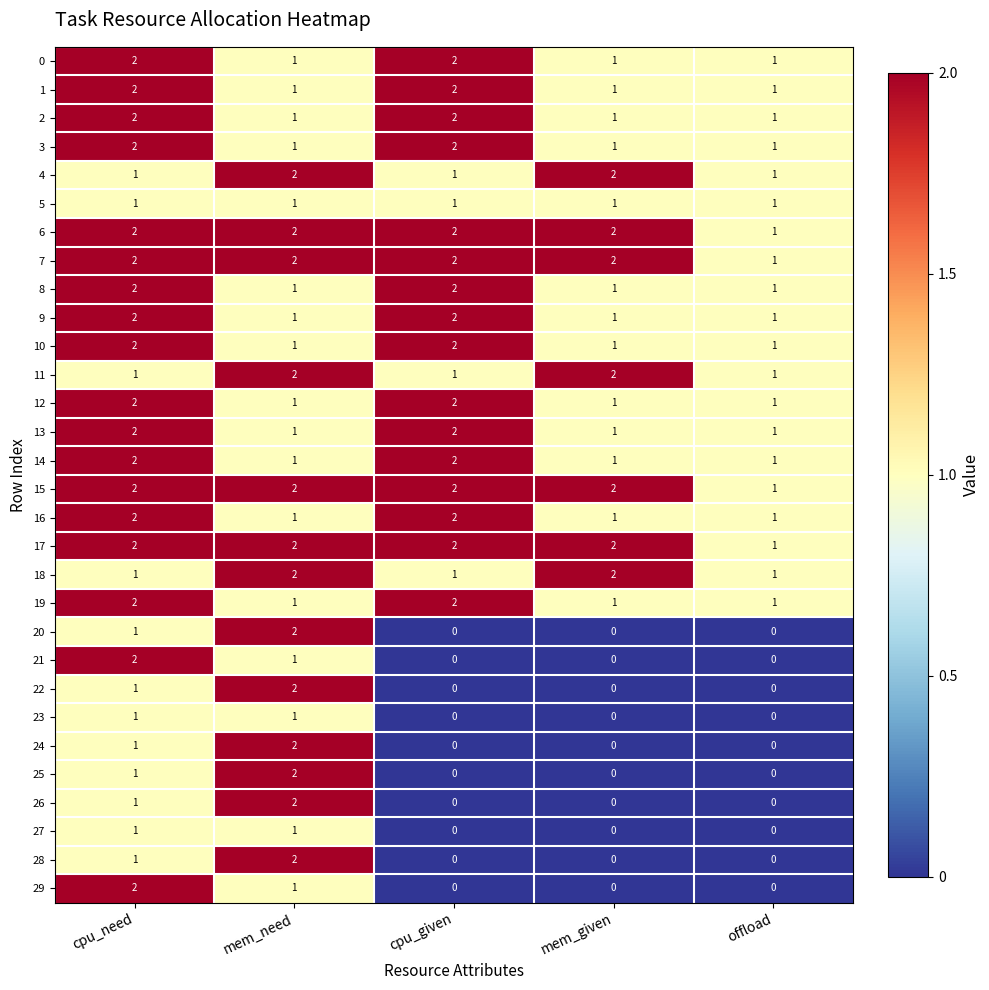

What is the total value across all series at mem_need?

43